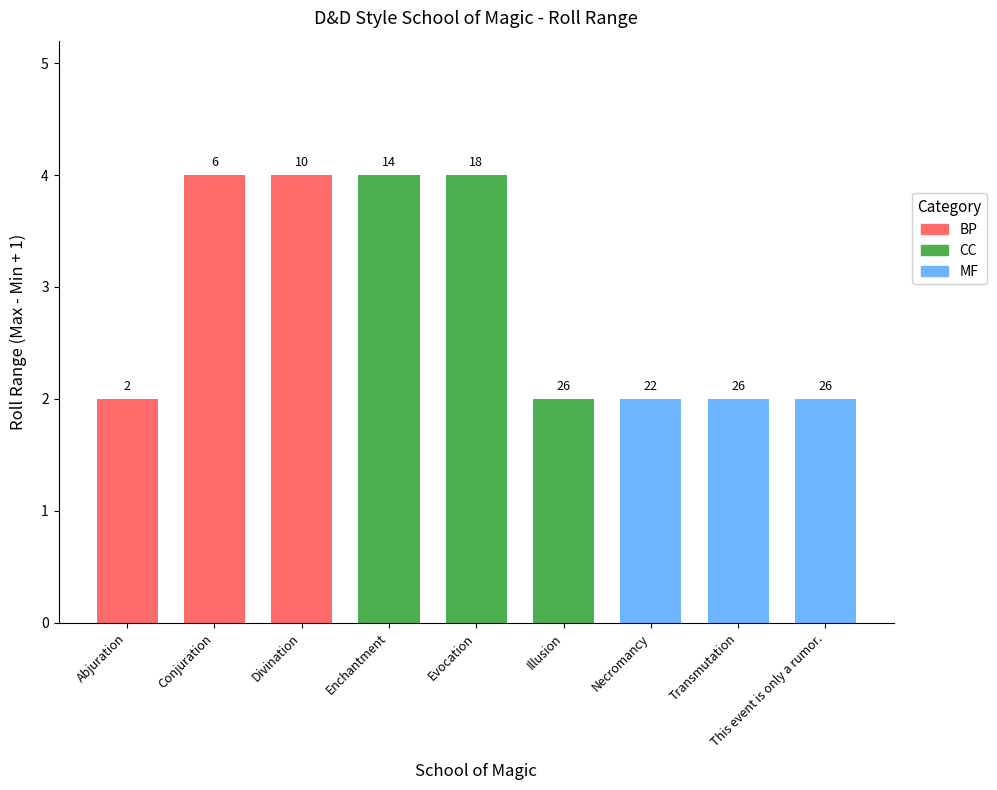

At which category does the chart reach its minimum across all series?

Abjuration